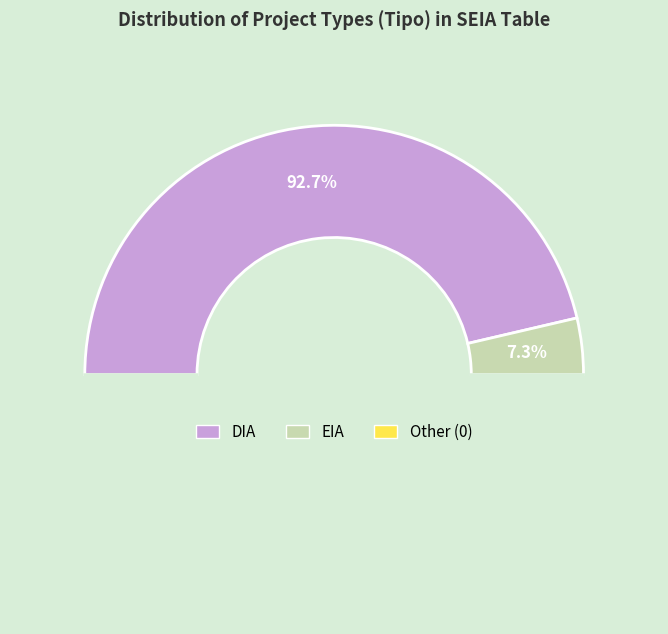

Which has a higher value, EIA or DIA?

DIA